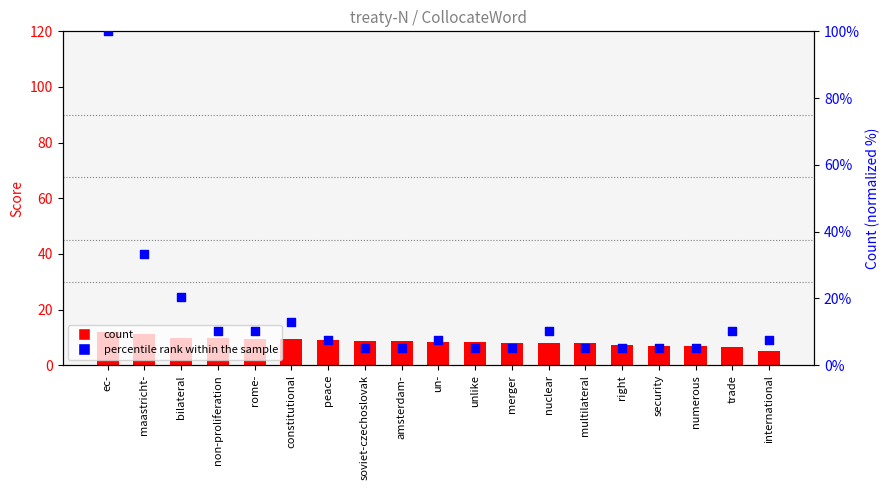

Which series reaches the maximum Y coordinate?

percentile rank within the sample